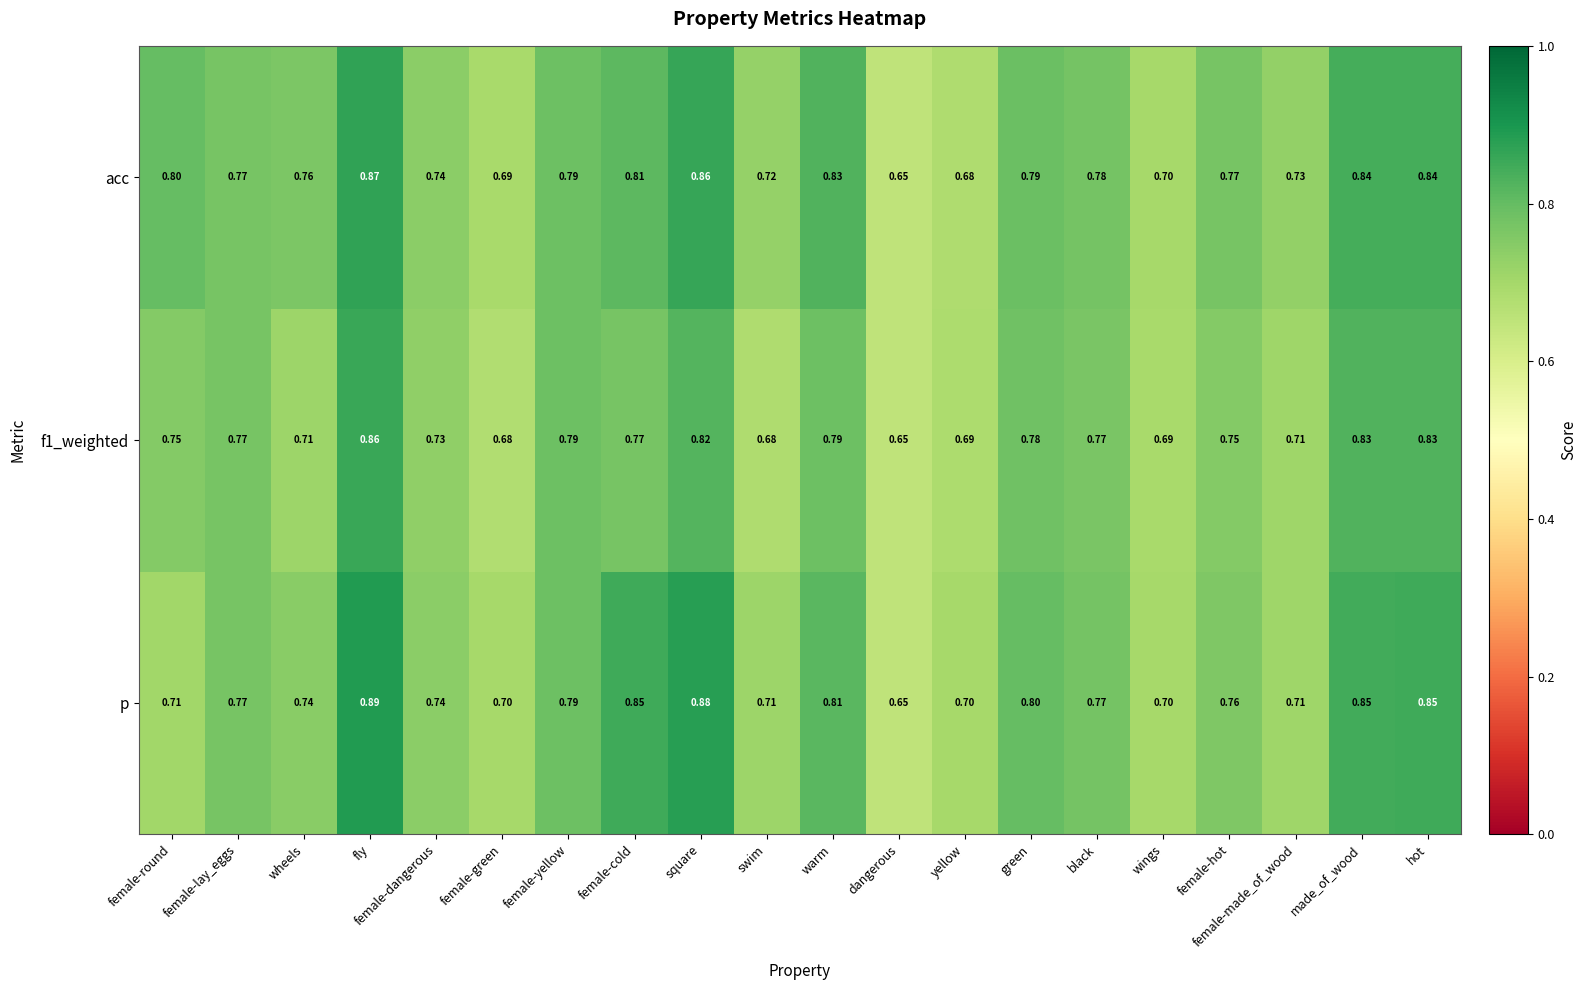

Is the value of p at swim greater than the value of f1_weighted at green?

No